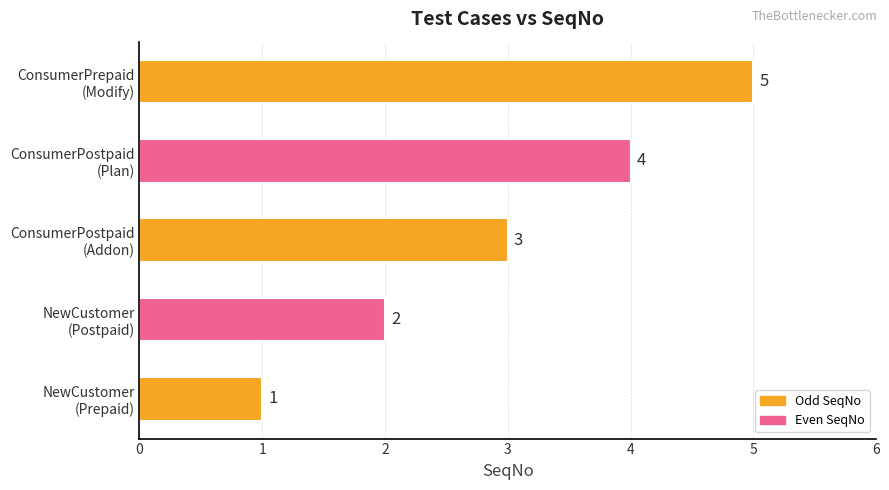

Count the values in the range 2 to 4.

3